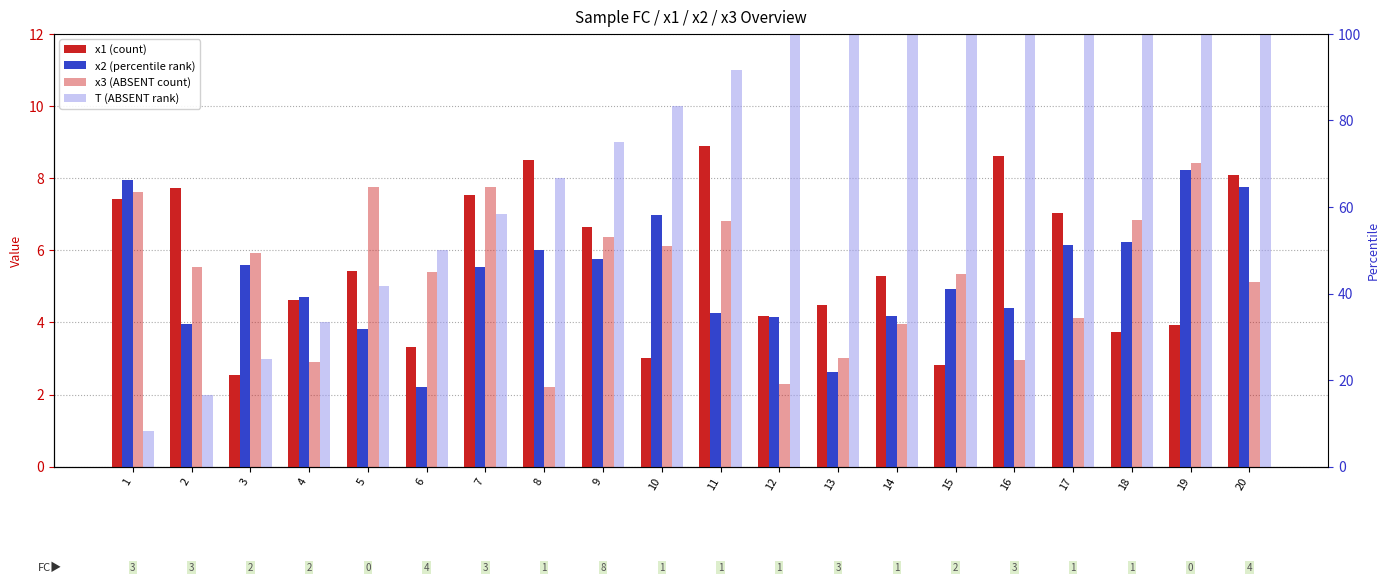

What is the total value across all series at 15?

28.1